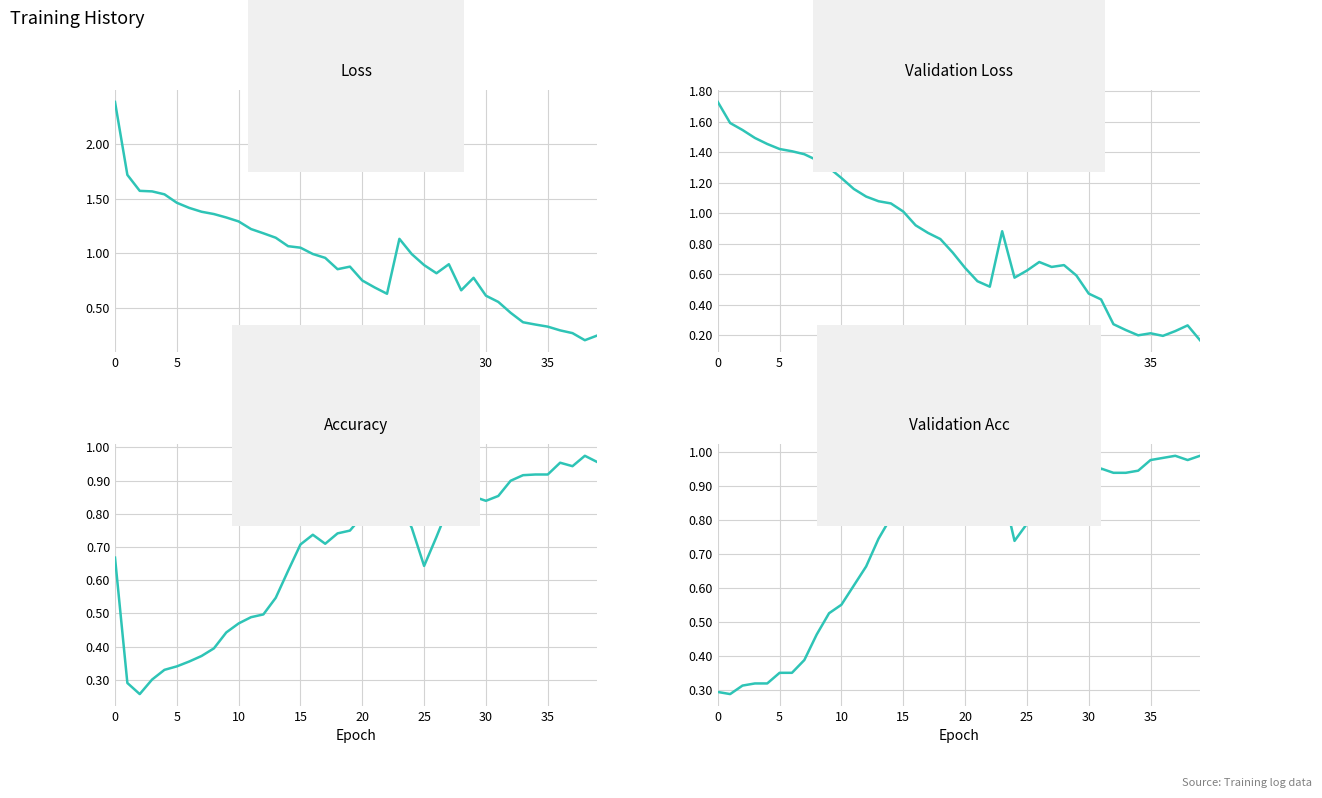

What is the smallest value displayed?

0.2